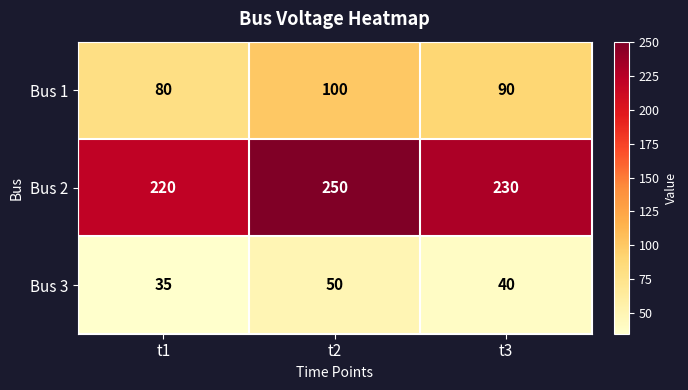

At which label is Bus 3 closest to 42?

t3